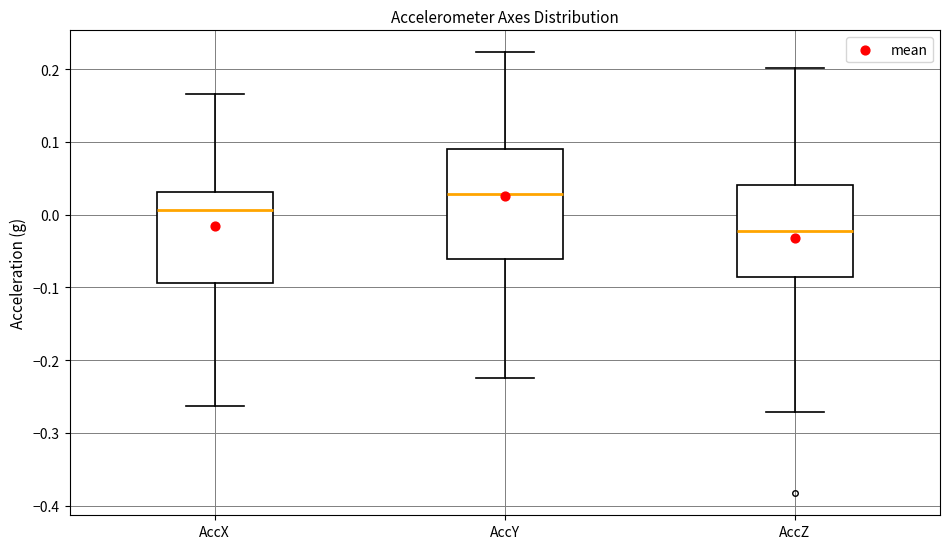

Reading left to right, read every box against the y-axis: the position of its median line, the range the box covers, and the ends of its whiskers. The values are not printed on the chart, so give them approximately, as read against the axis.

AccX: median 0.01, box -0.09 to 0.03, whiskers -0.26 to 0.17
AccY: median 0.03, box -0.06 to 0.09, whiskers -0.22 to 0.22
AccZ: median -0.02, box -0.09 to 0.04, whiskers -0.27 to 0.20